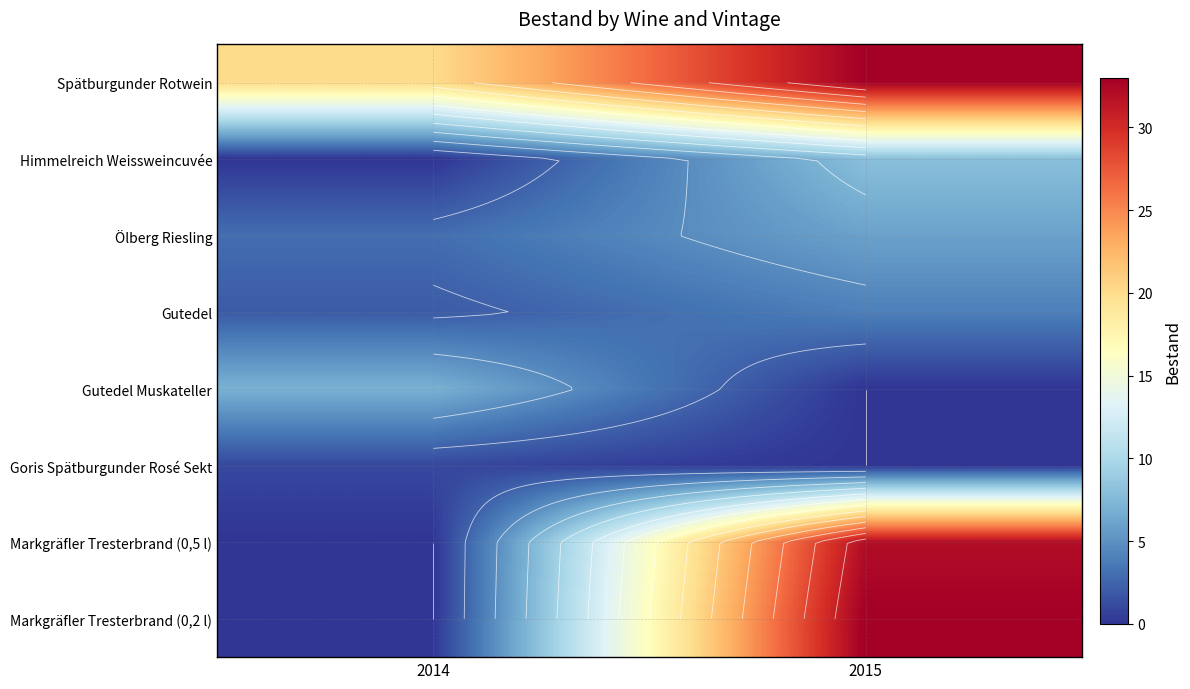

What is the sum of the Markgräfler Tresterbrand (0,2 l) values at 2014 and 2015?

33